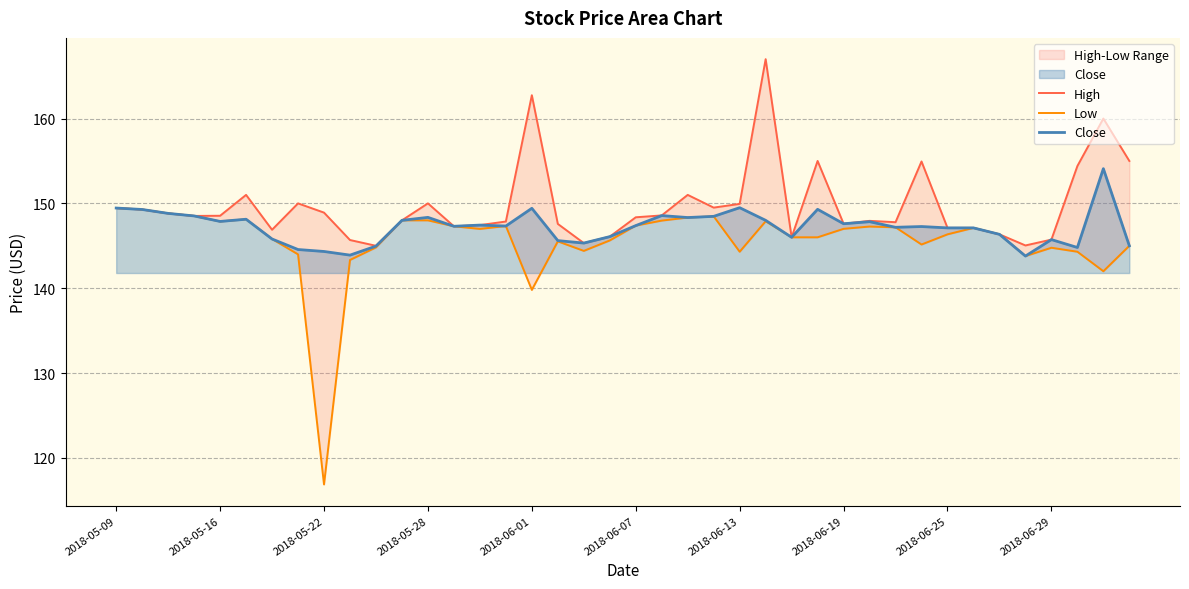

True or false: Close has a value of 64.0 at 2018-05-16.

False